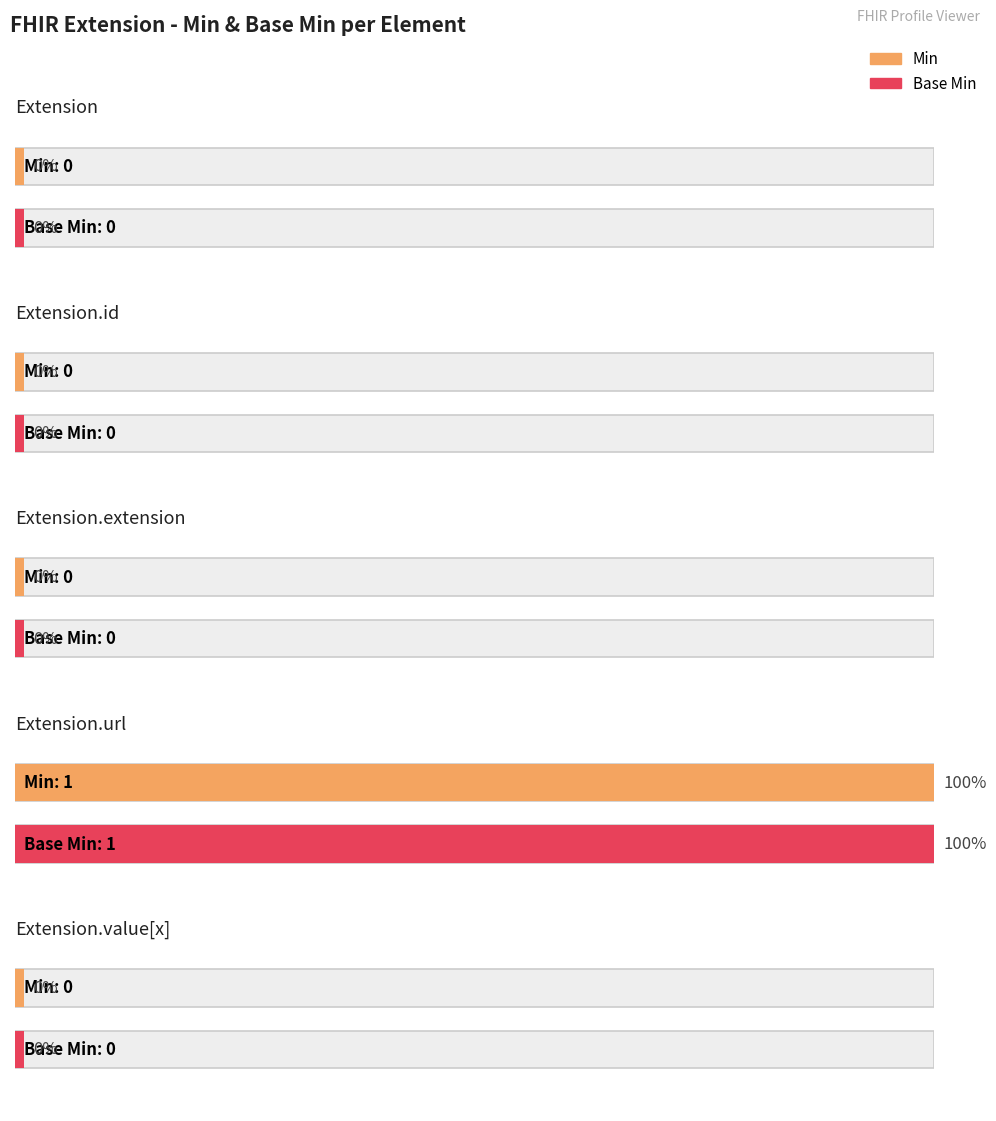

The value of Base Min at Extension.url is 2. True or false?

False